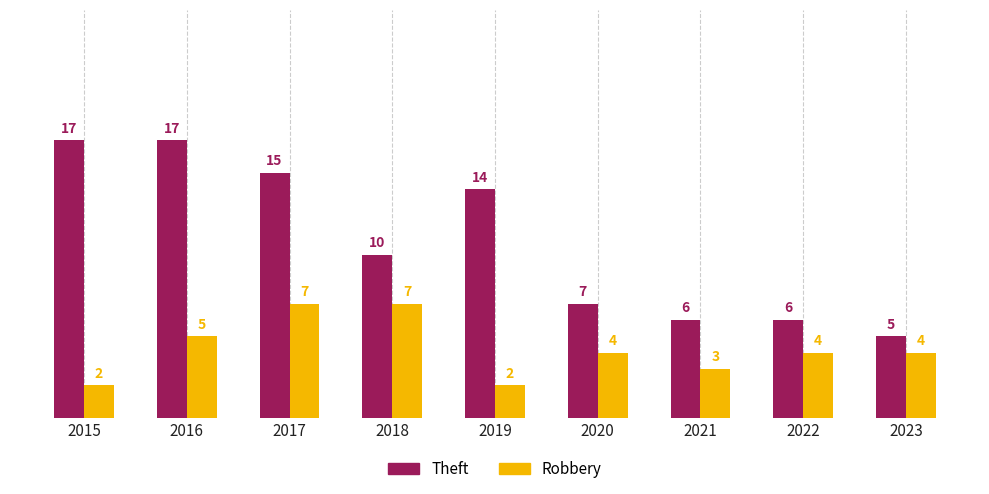

How many bars are there in each group?

2